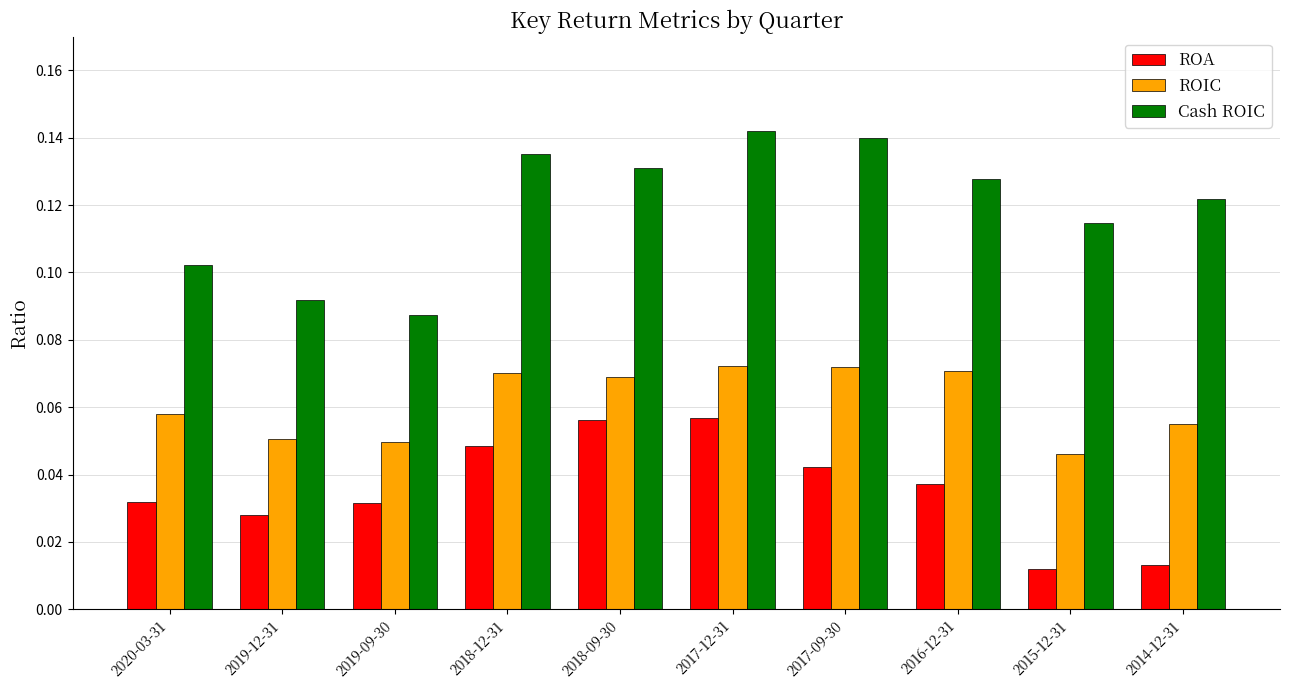

Which series has the widest spread of values?

Cash ROIC